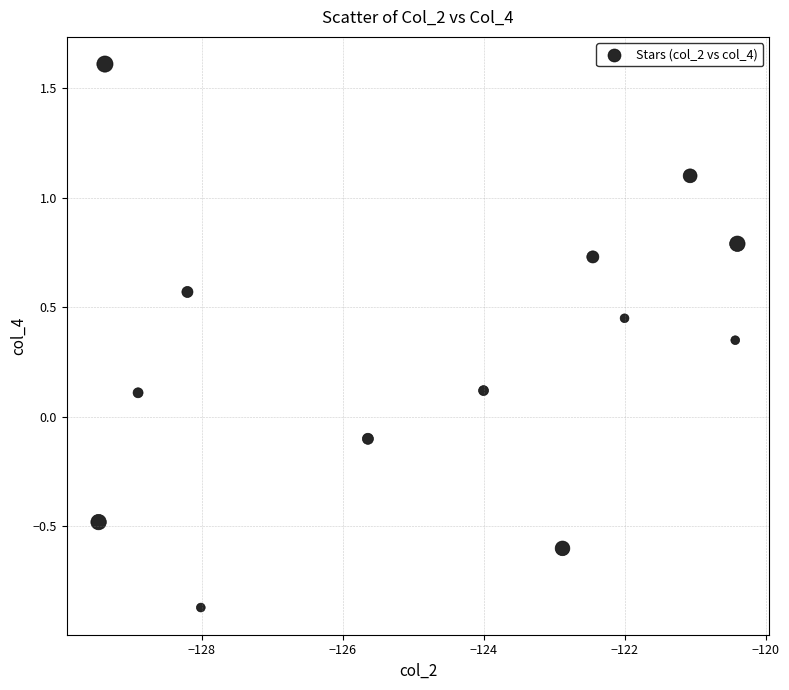

What is the range of Y values (max minus min)?

2.5